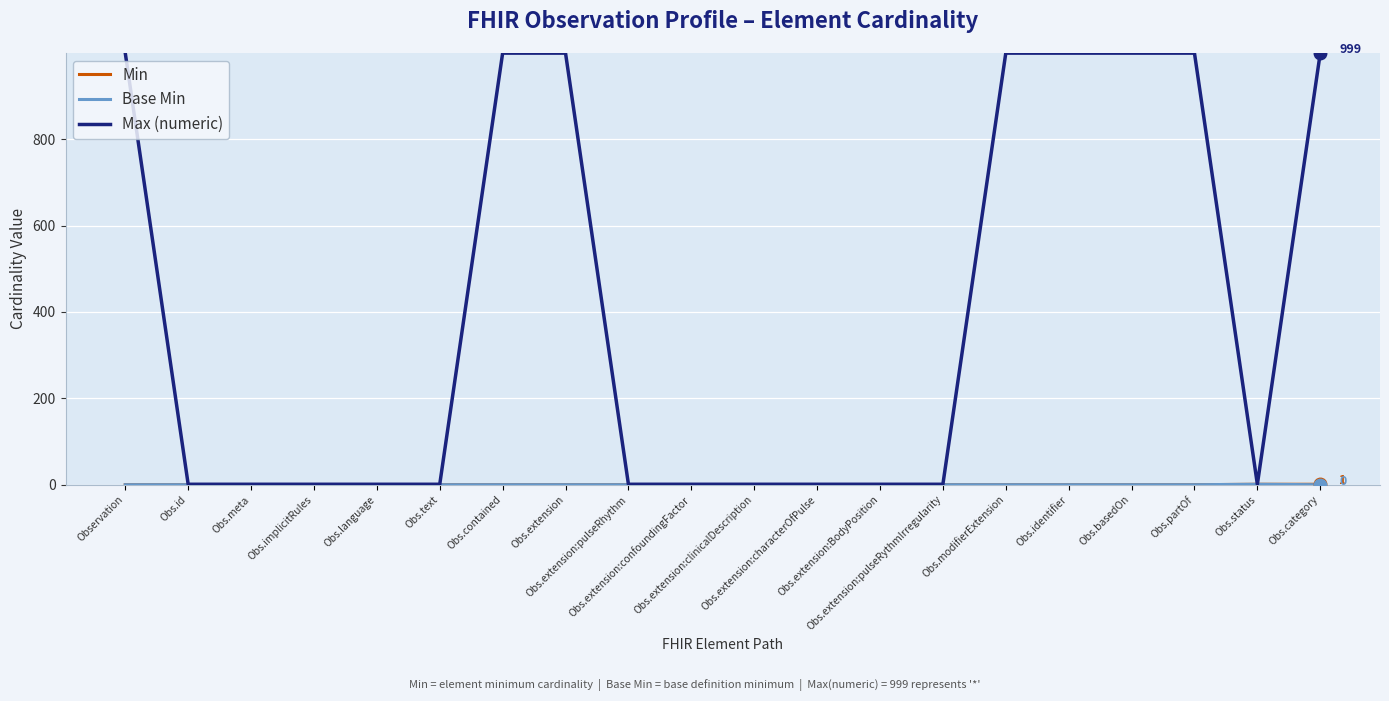

Which series has the largest total across all categories?

Max (numeric)